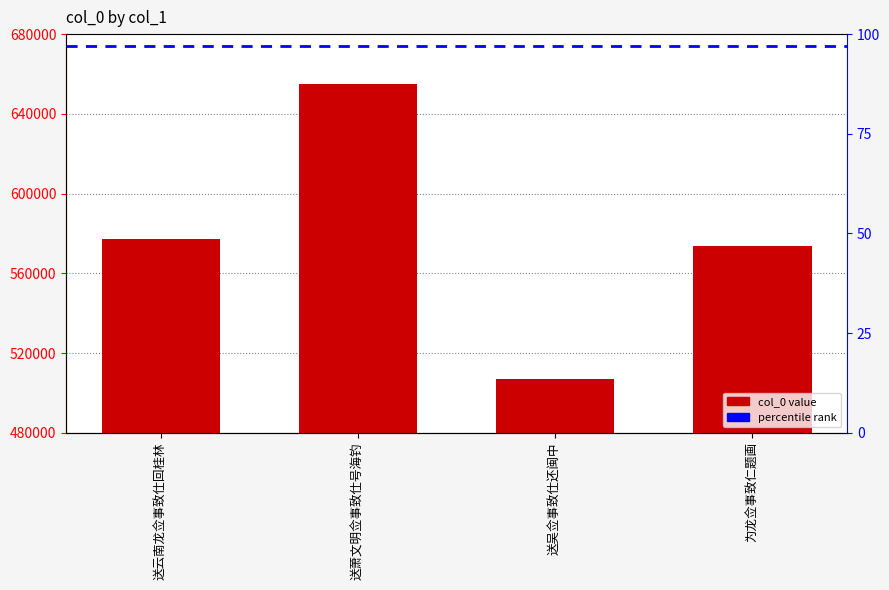

What is the difference between the maximum and minimum values?

148127